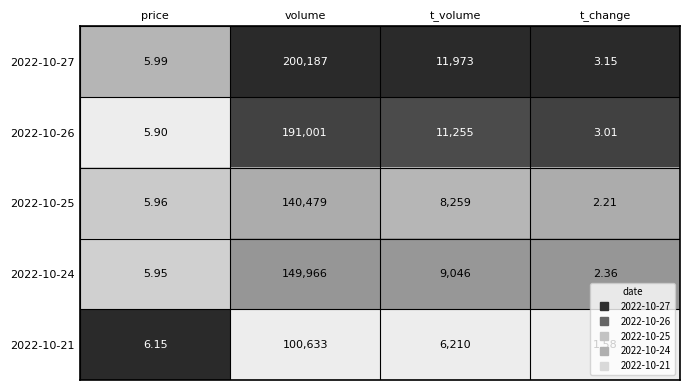

Which category has the highest value across all series?

volume